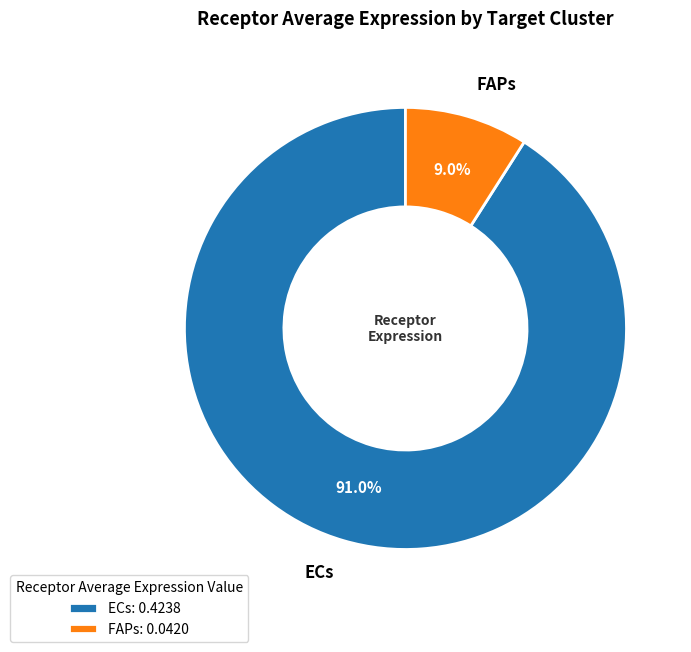

To the nearest percent, what is the difference between the ECs and FAPs slice percentages?

82%